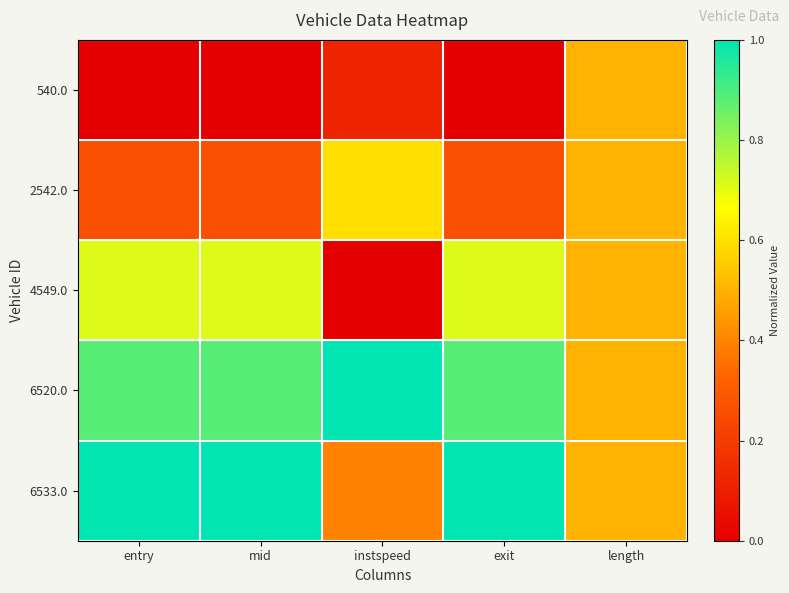

Reading right to left, extract all data points from this chart.

540.0: length=0.5	exit=0.0	instspeed=0.1	mid=0.0	entry=0.0
2542.0: length=0.5	exit=0.3	instspeed=0.6	mid=0.3	entry=0.3
4549.0: length=0.5	exit=0.7	instspeed=0.0	mid=0.7	entry=0.7
6520.0: length=0.5	exit=0.9	instspeed=1.0	mid=0.9	entry=0.9
6533.0: length=0.5	exit=1.0	instspeed=0.4	mid=1.0	entry=1.0